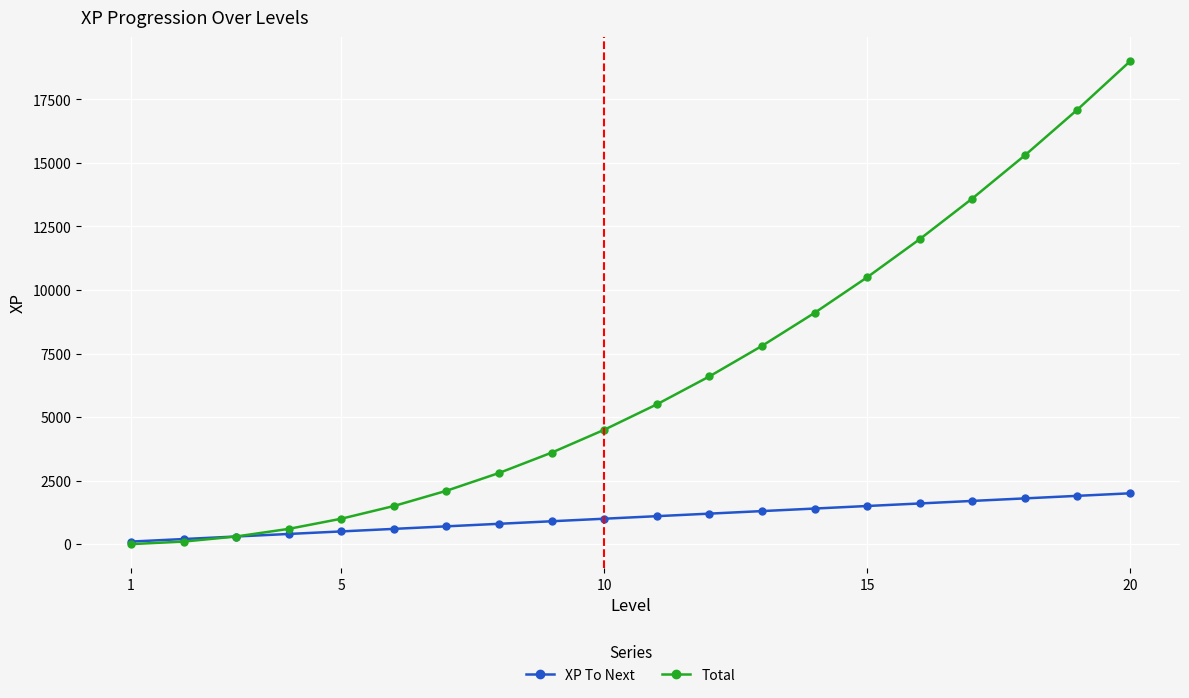

What is the highest value of the XP To Next series?

2000